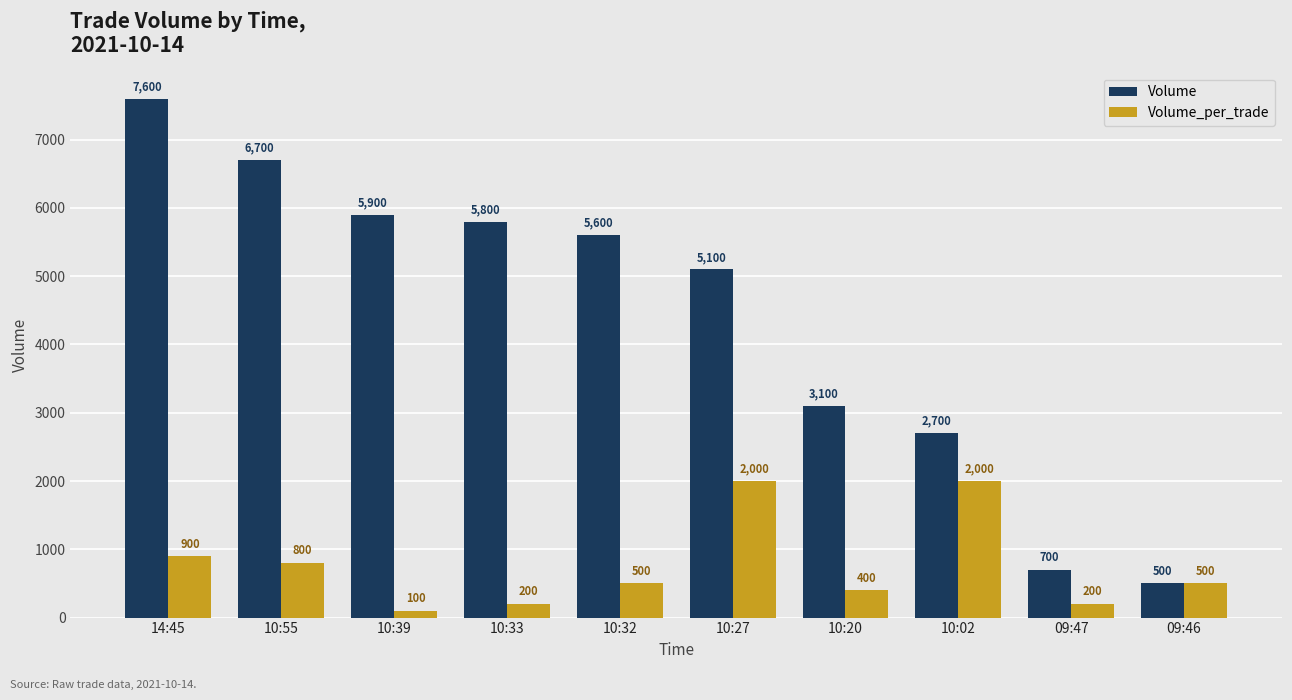

Which category has the highest value across all series?

14:45